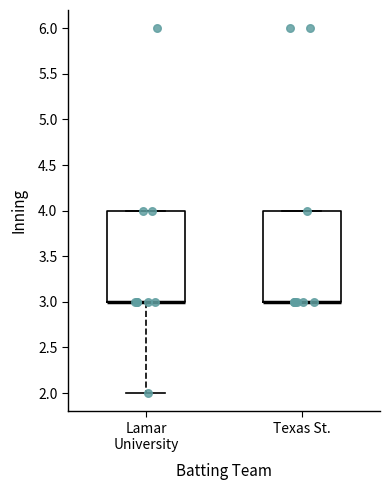

Reading left to right, transcribe this box plot: for each box, give where its median line is, the range the box spans, and where its two whiskers end, as read against the y-axis. The values are not printed on the chart, so give them approximately, as read against the axis.

Lamar University: median 3 (drawn on the box's lower edge), box 3 to 4, whiskers 2 to 4
Texas St.: median 3 (drawn on the box's lower edge), box 3 to 4, whiskers 3 to 4